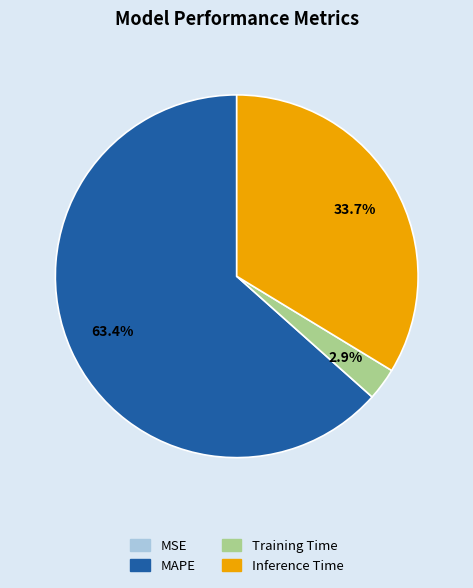

What is the largest slice in the pie chart?

MAPE